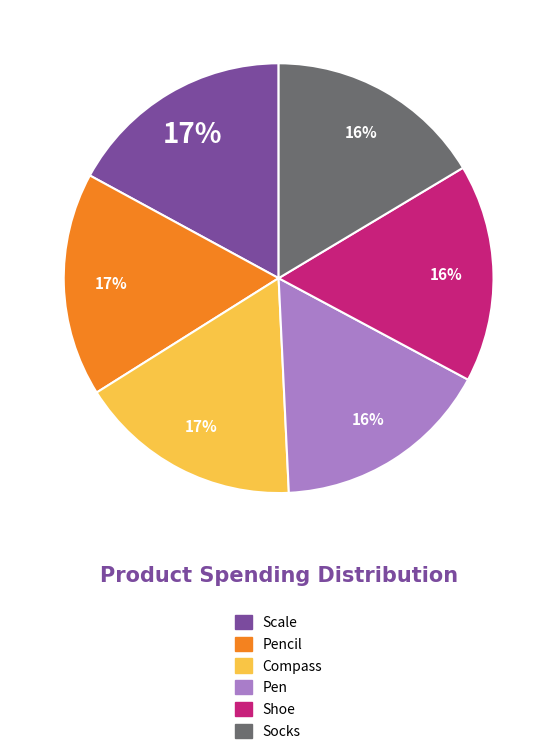

Is there a majority slice in this chart?

No